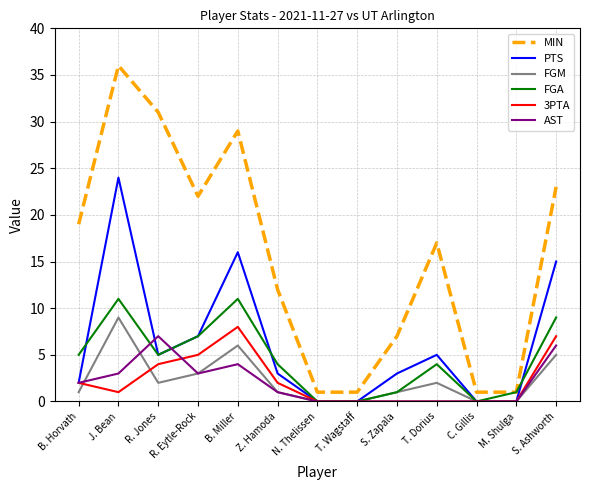

Which series has the largest range (max minus min)?

MIN